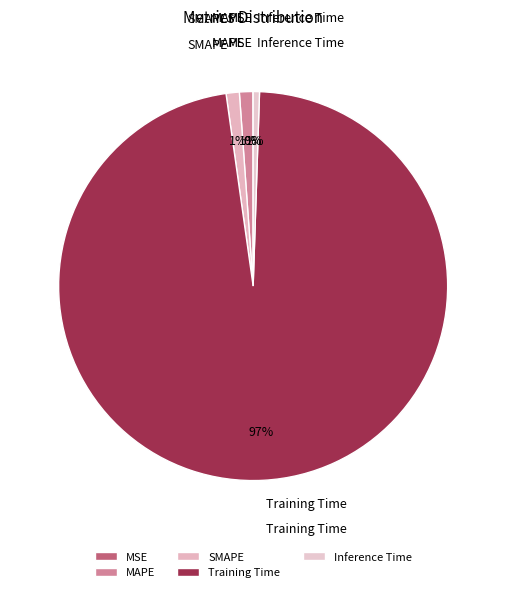

To the nearest percent, what is the average slice percentage?

20%